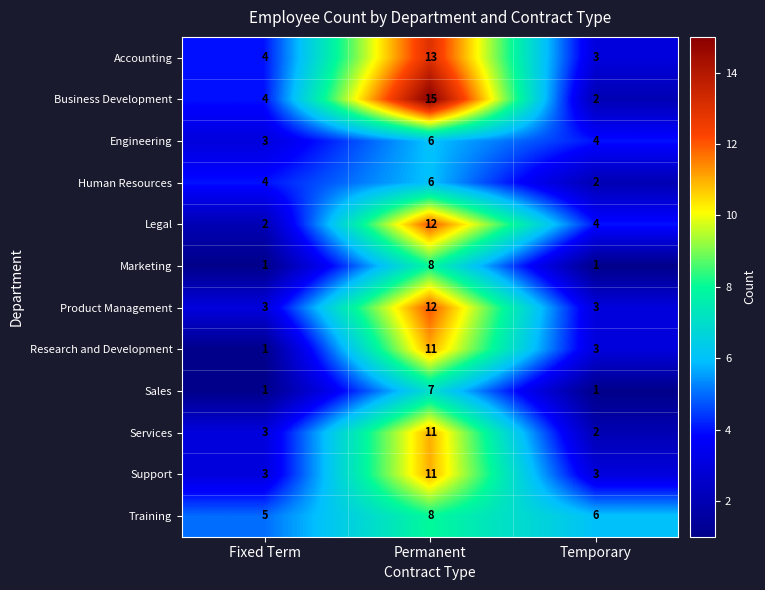

At which label is Business Development closest to 8?

Fixed Term